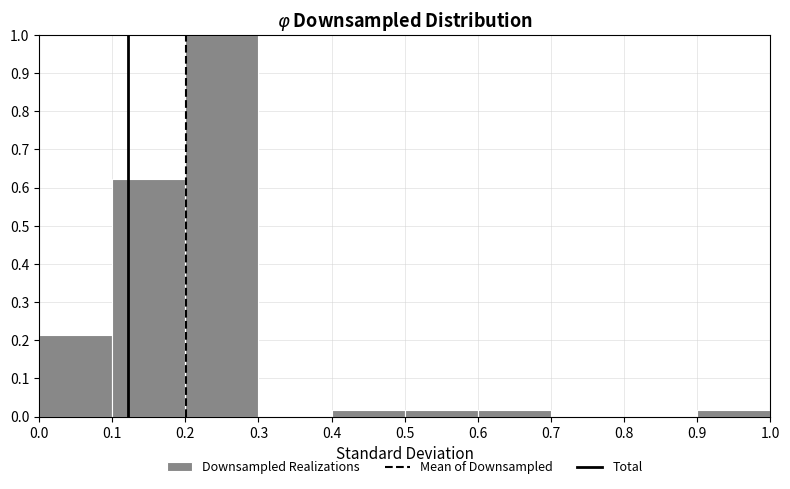

Over which range of the x-axis is the bar tallest?

0.2 to 0.3